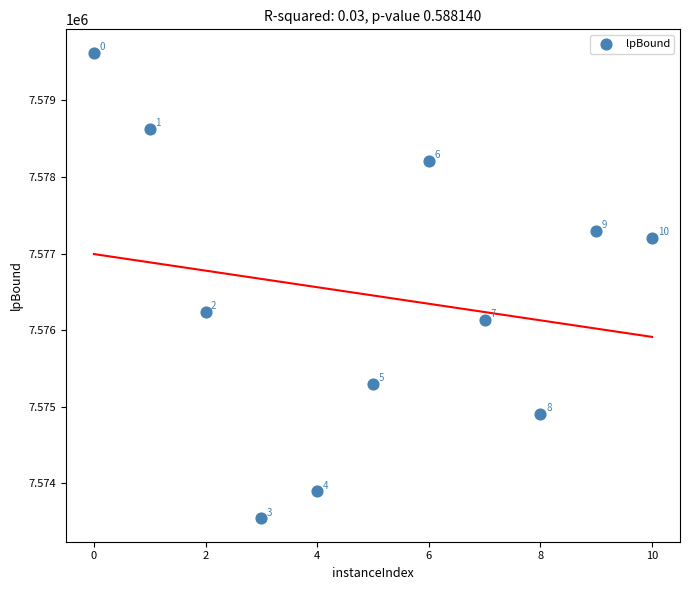

What Y value in the scatter plot is closest to 7576582?

7576236.8